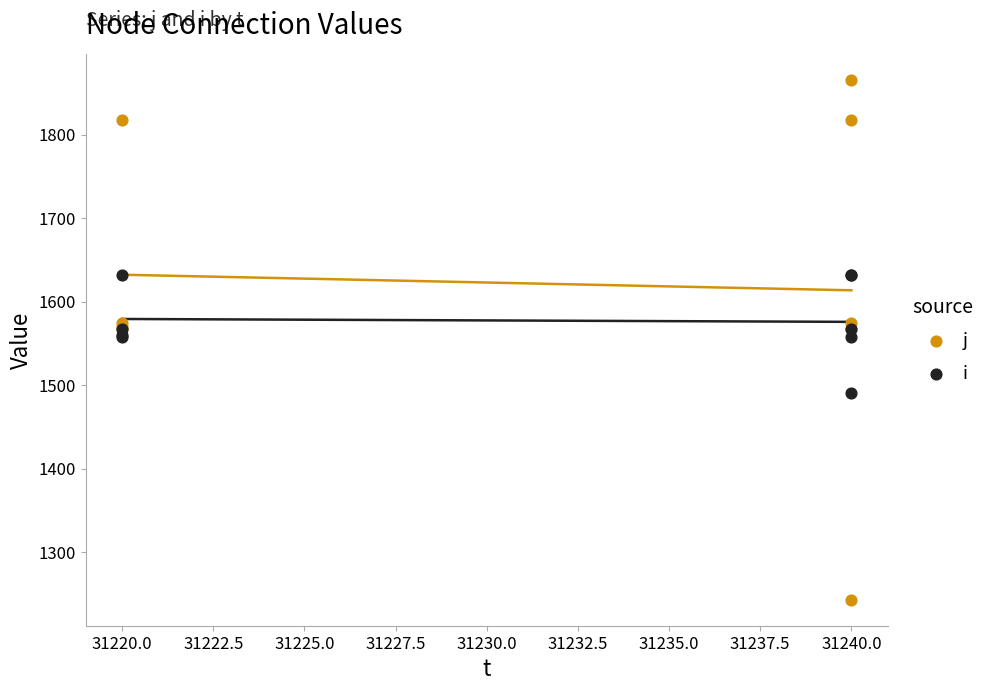

What is the X range (max minus min) for the scatter plot?

20